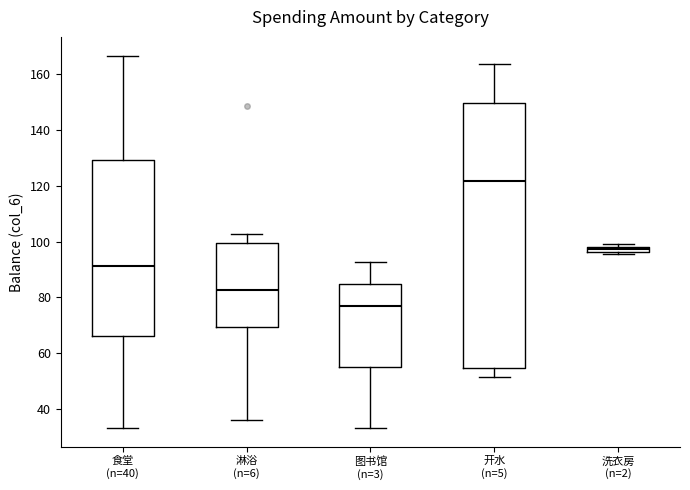

Where is the upper edge of the box for 开水 (n=5) on the y-axis? The values are not printed on the chart, so give them approximately, as read against the axis.

150